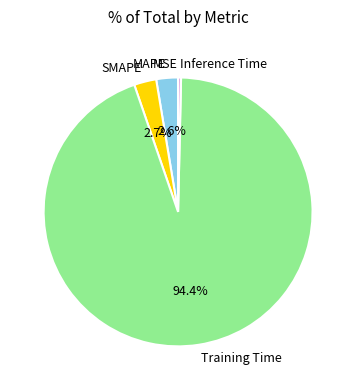

What is the largest slice in the pie chart?

Training Time